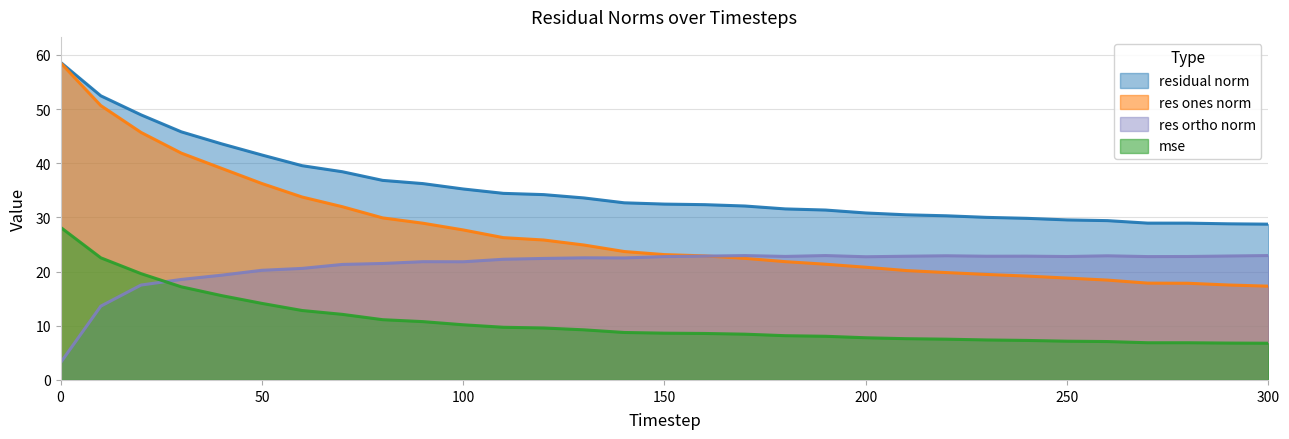

Is it true that res_ortho_norm equals 13.8 at 130?

False